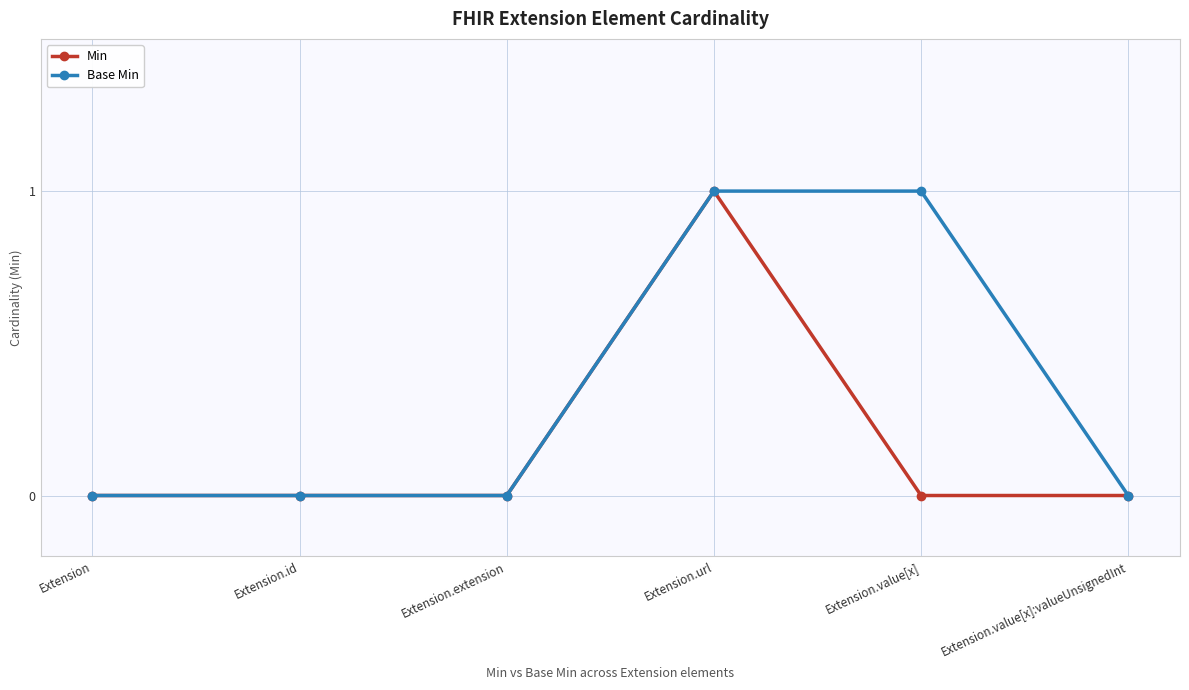

Reading left to right, list all the values displayed in this chart.

Min: 0	0	0	1	0	0
Base Min: 0	0	0	1	1	0